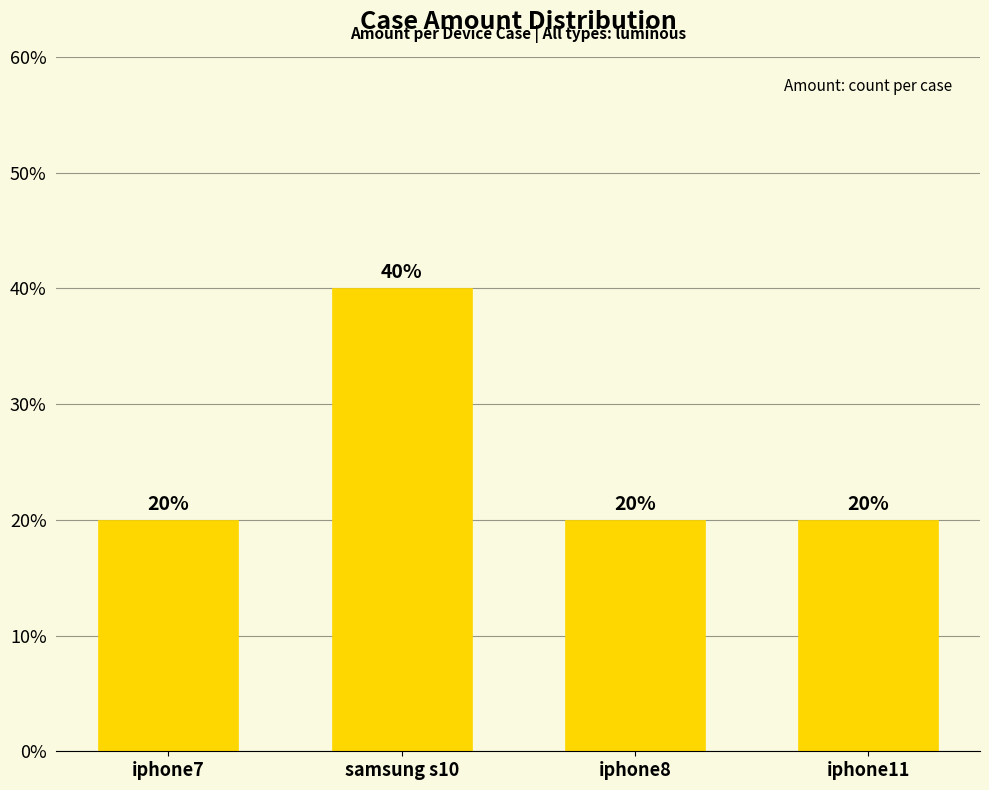

What is the difference between the maximum and minimum values?

20